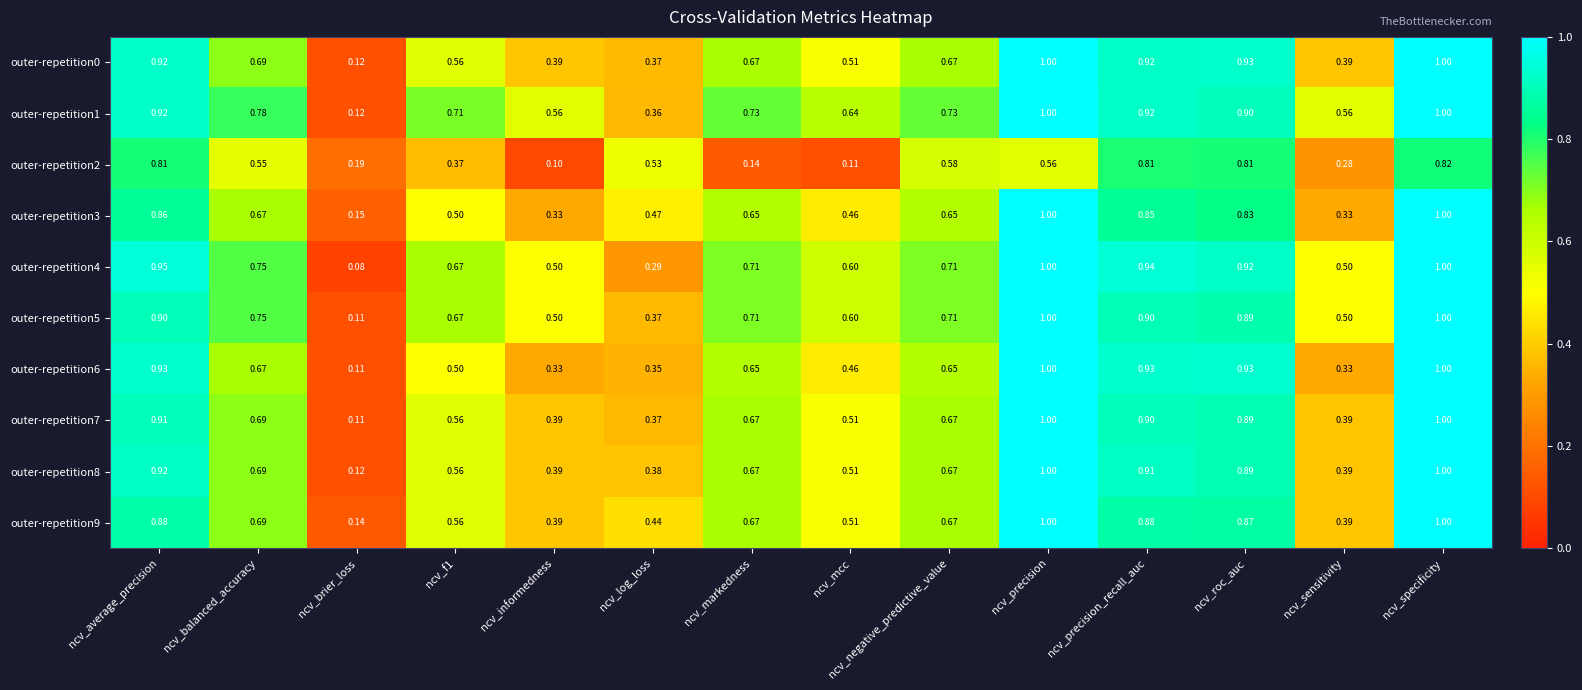

At which category is the sum across all series the highest?

ncv_specificity